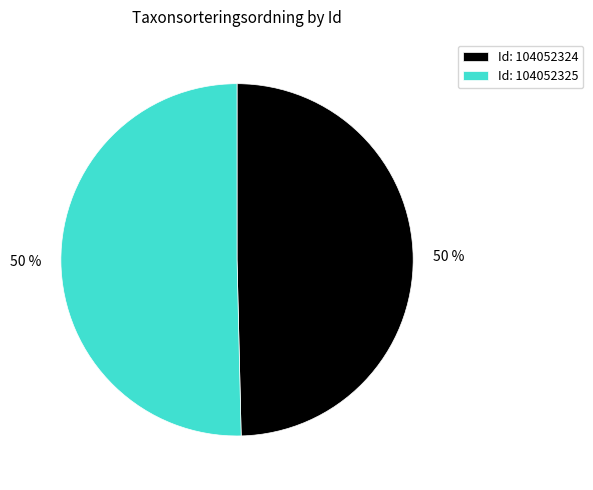

Combined, do Id: 104052325 and Id: 104052324 account for over 50%?

Yes